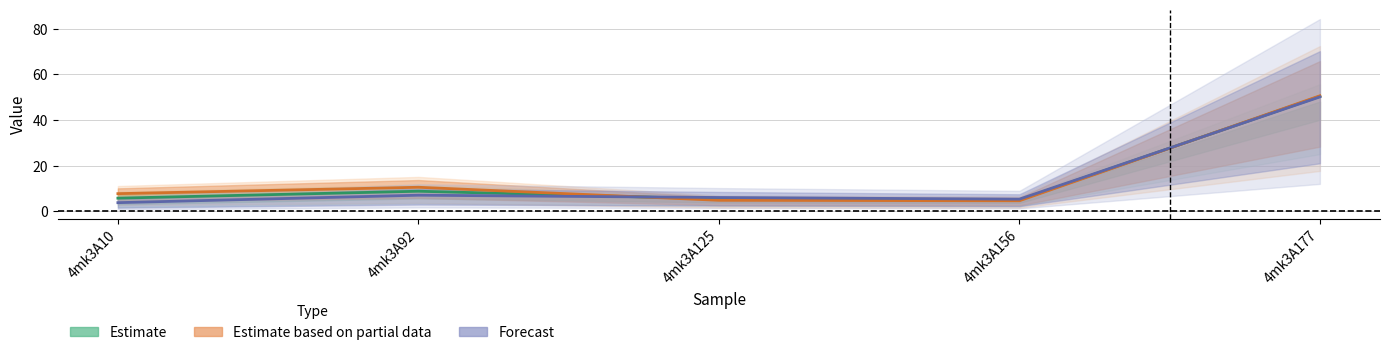

How many values in the Forecast series are below 6?

2